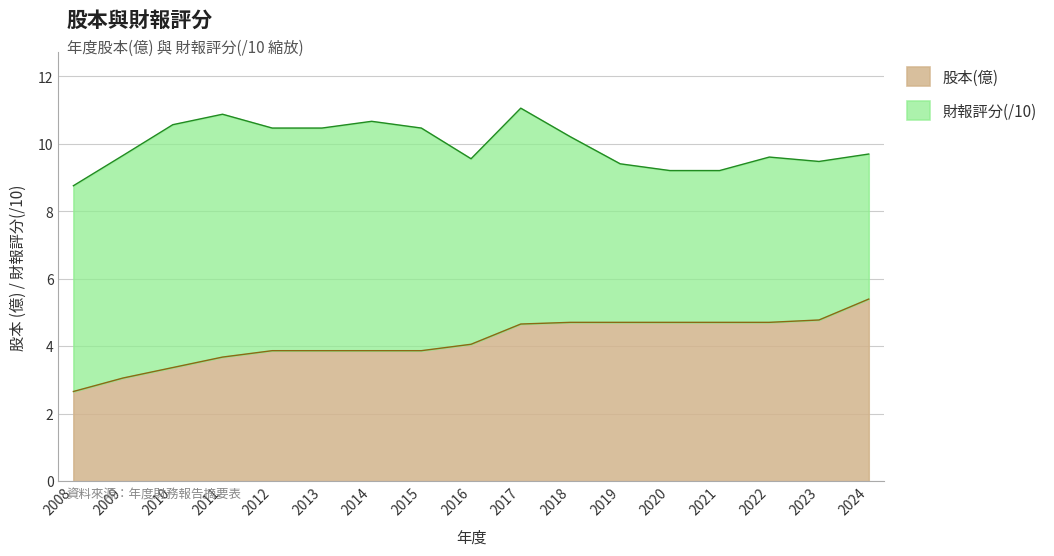

Does the chart have visible grid lines?

Yes